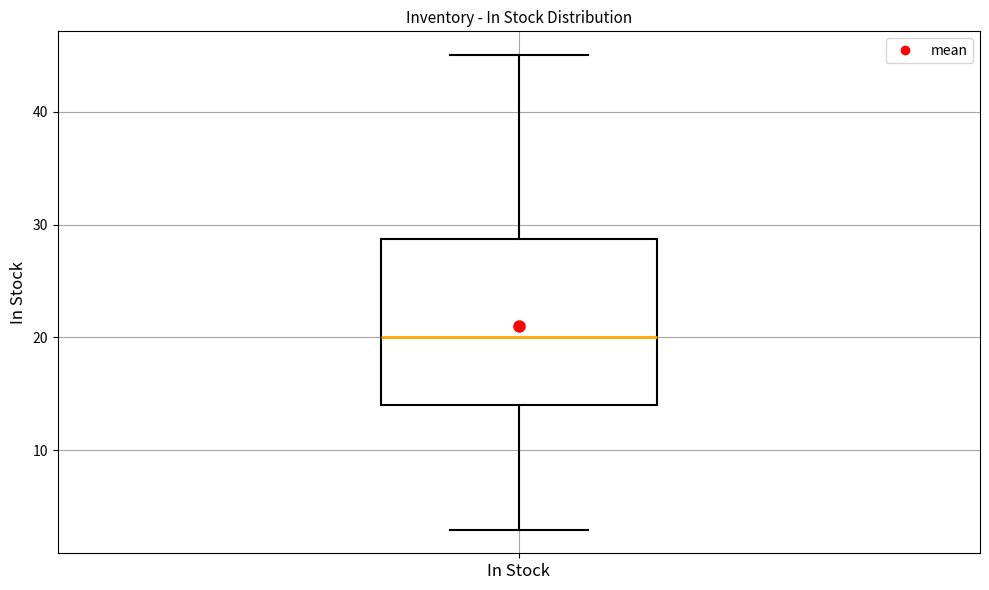

Read this box plot against the y-axis: the position of the median line, the range covered by the box, and the ends of both whiskers. The values are not printed on the chart, so give them approximately, as read against the axis.

median 20, box 14 to 29, whiskers 3 to 45